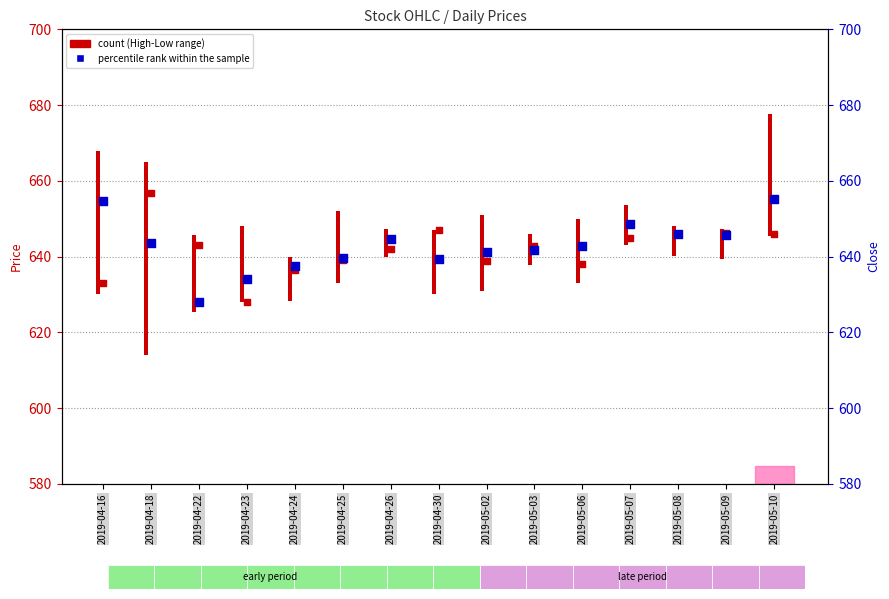

What is the change in value from 2019-04-22 to 2019-05-07?

+20.5